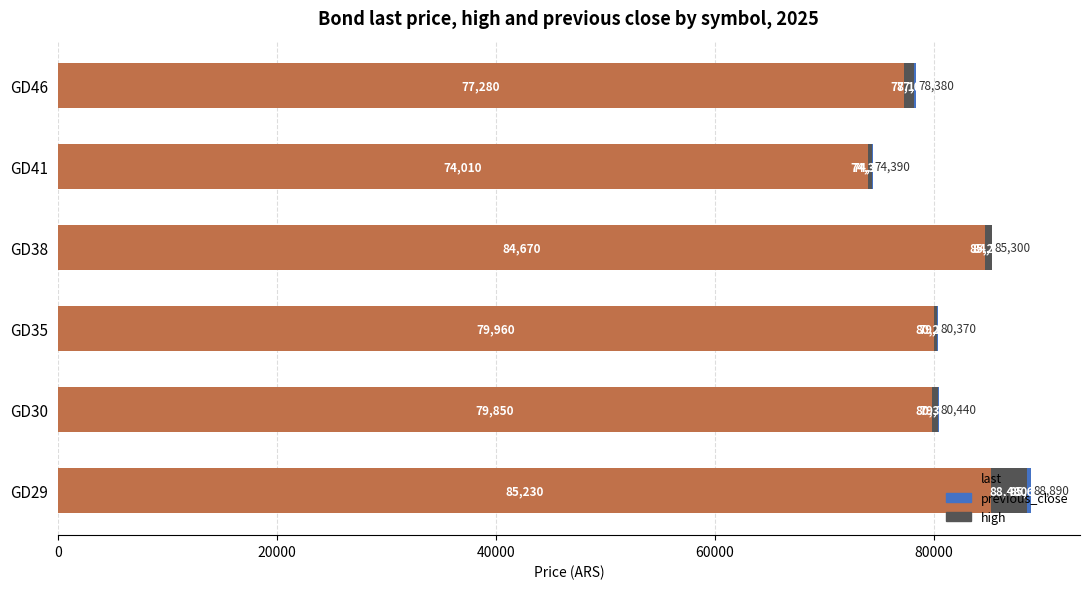

What is the approximate value of last at GD46, to the nearest 100?

77300